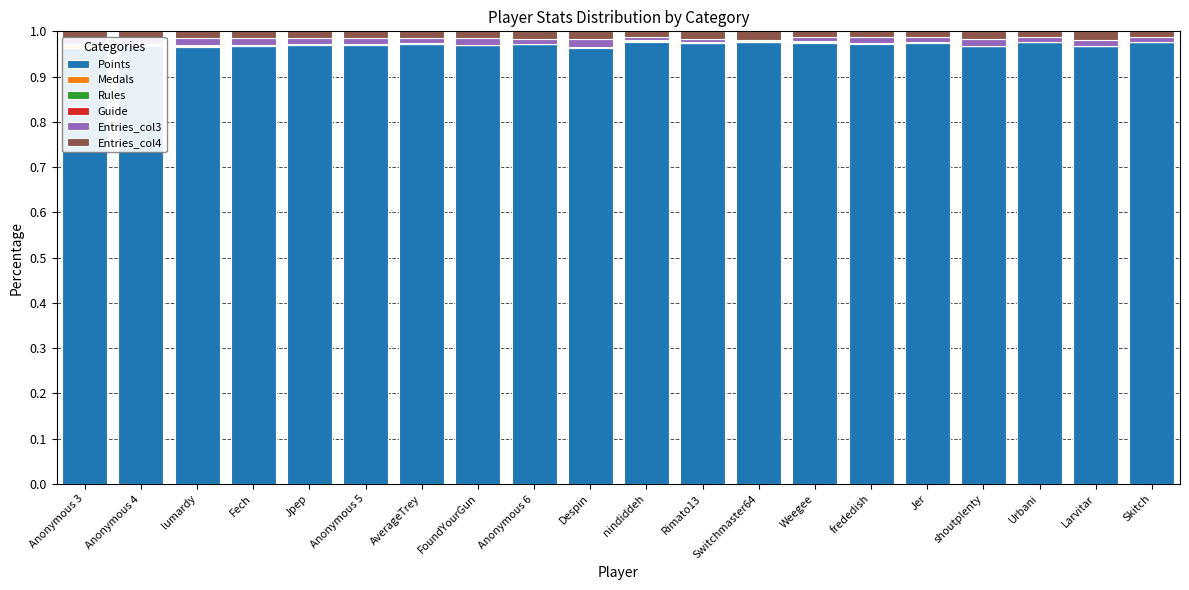

What is the difference between the highest and lowest values at frededish?

1.0